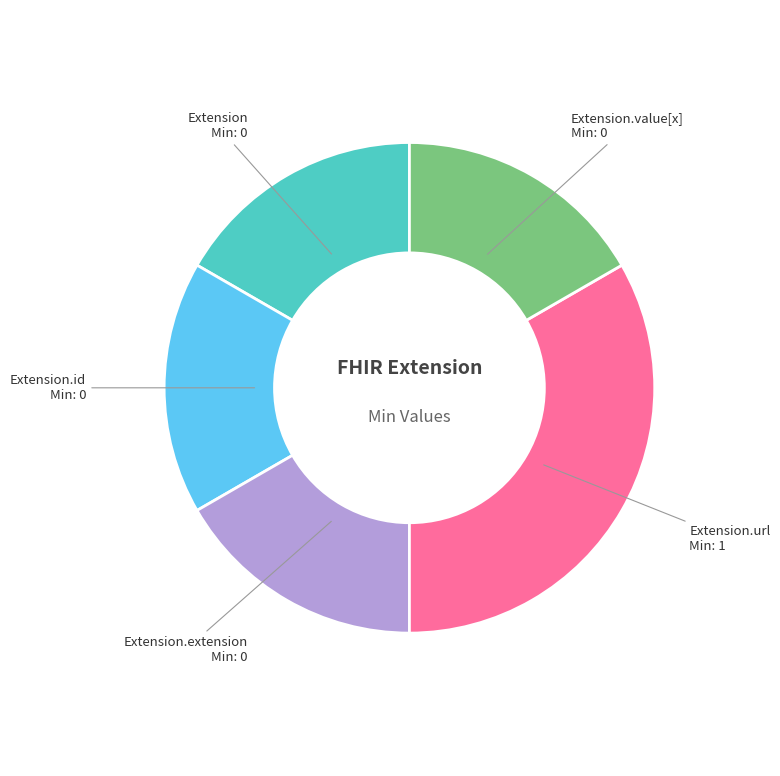

Is there a majority slice in this chart?

No